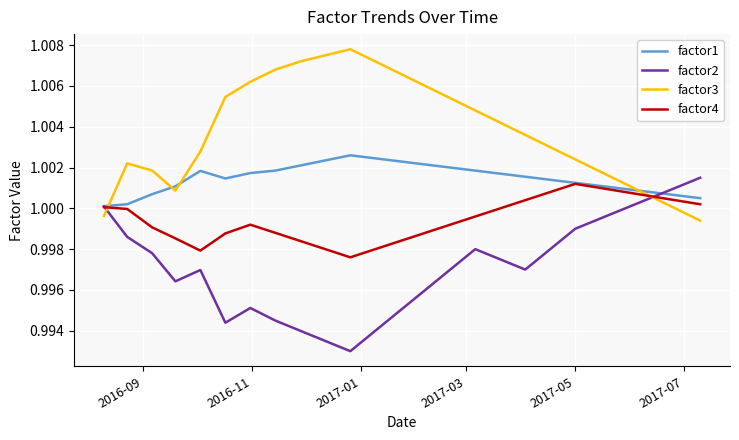

Does the chart display data point markers on the line(s)?

No